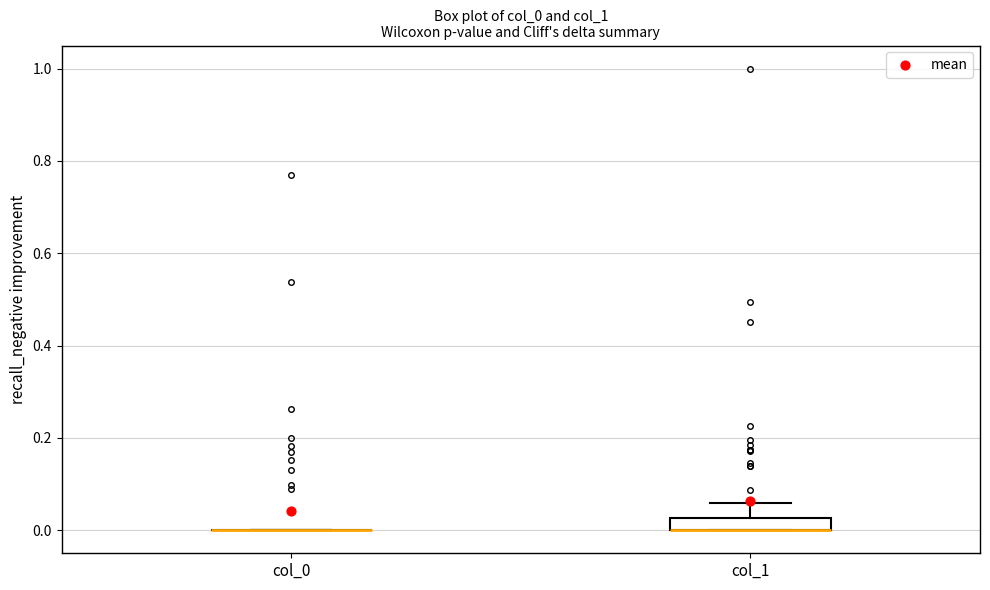

Which box is the tallest, from its lower edge to its upper edge?

col_1